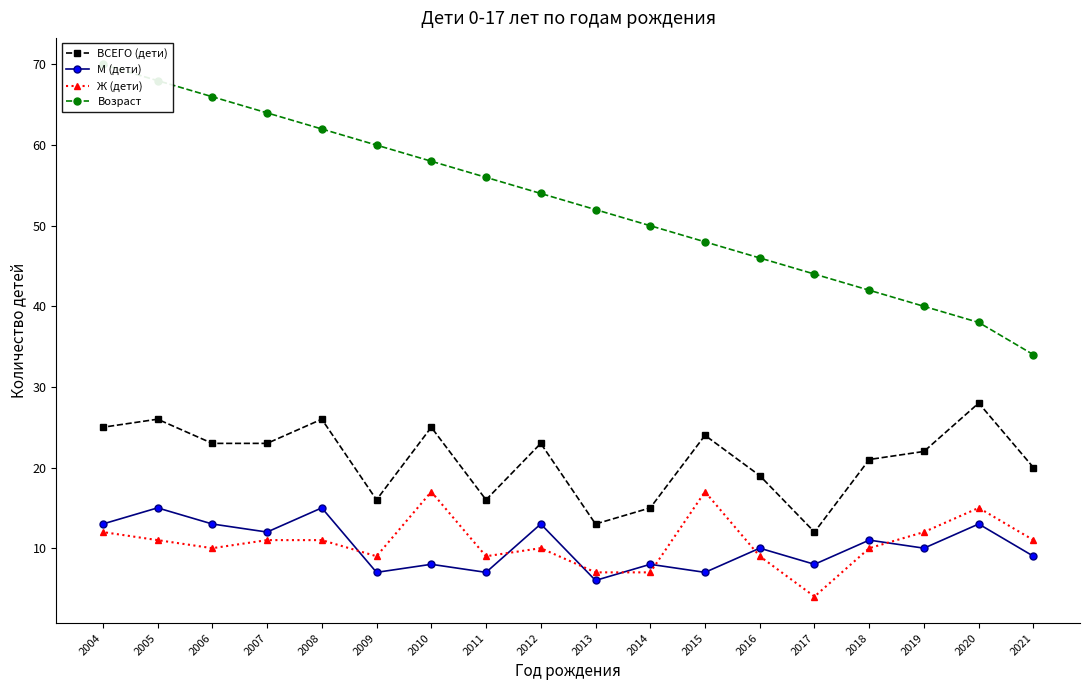

Rank the categories by М (дети) value from lowest to highest.

2013, 2015, 2011, 2009, 2017, 2014, 2010, 2021, 2019, 2016, 2018, 2007, 2020, 2012, 2006, 2004, 2008, 2005